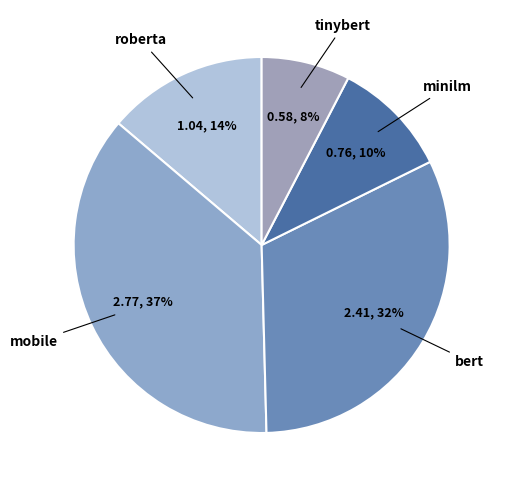

Count the number of slices in the pie.

5